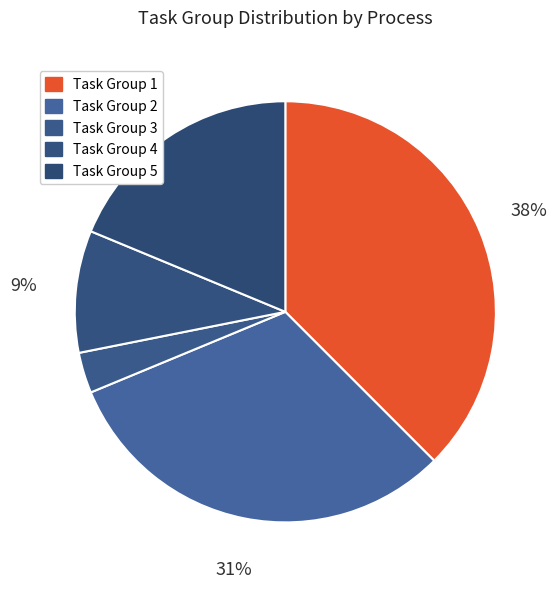

Which category has the biggest portion of the pie?

Task Group 1